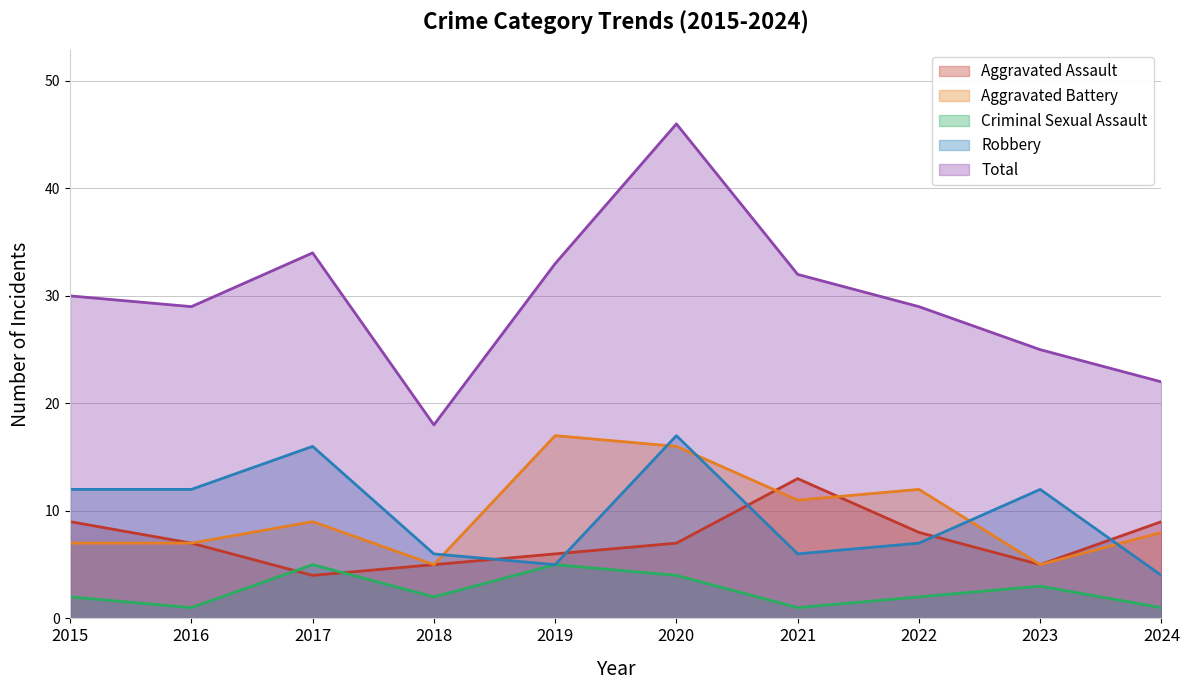

Which series has the largest total across all categories?

Total